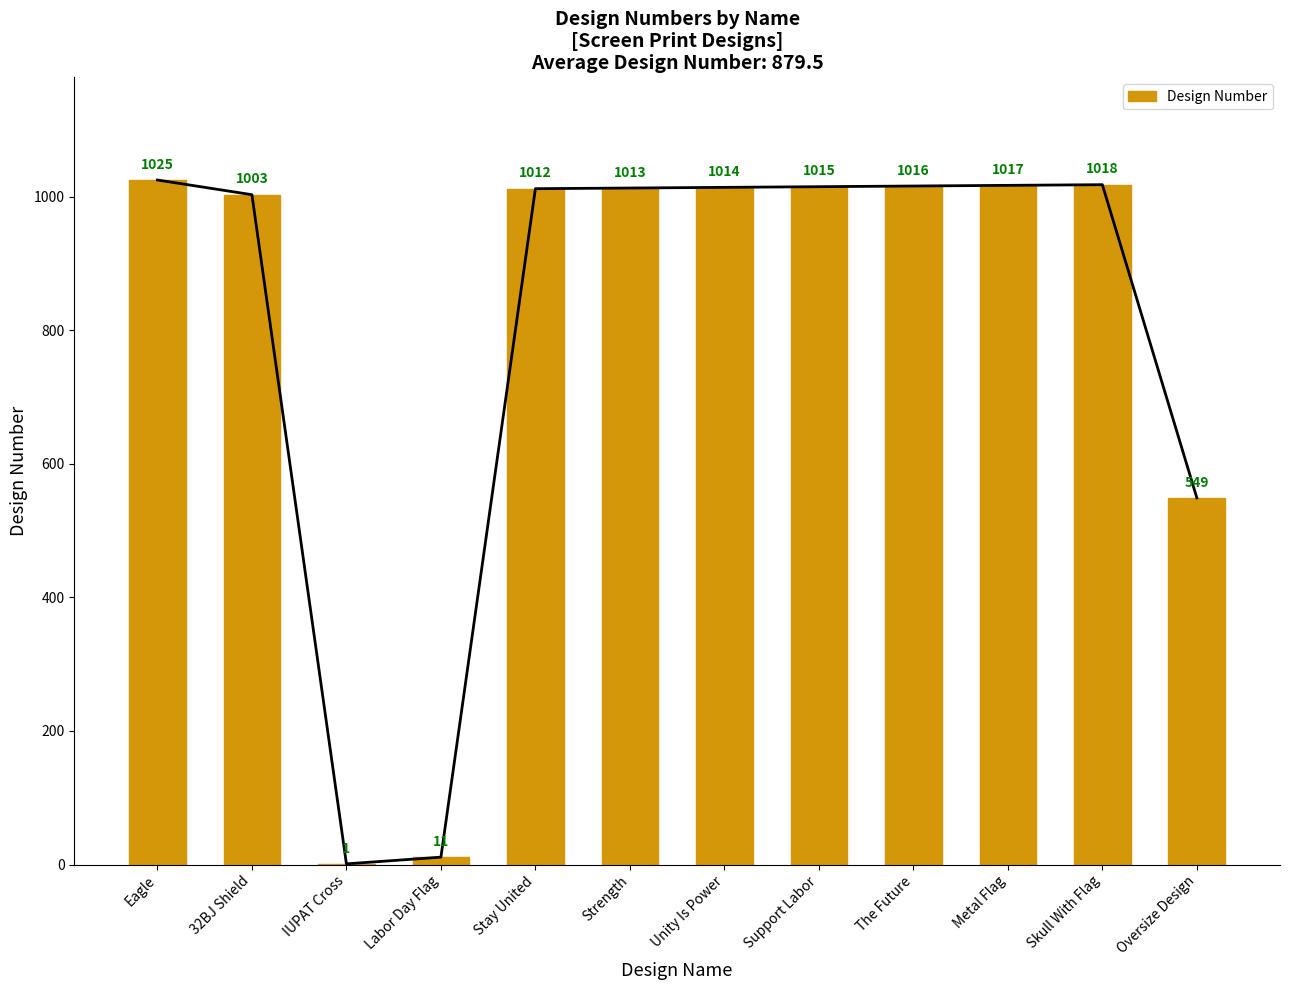

The value at IUPAT Cross is 1. True or false?

True